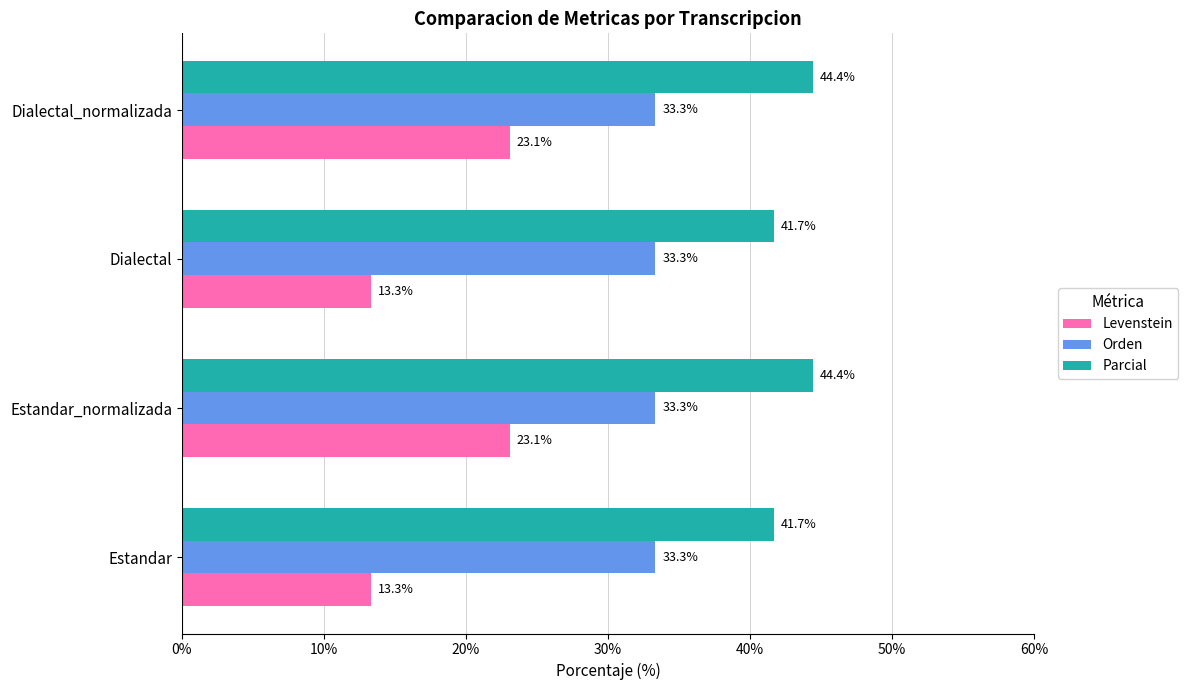

Rank the series by their average value, from highest to lowest.

Parcial, Orden, Levenstein